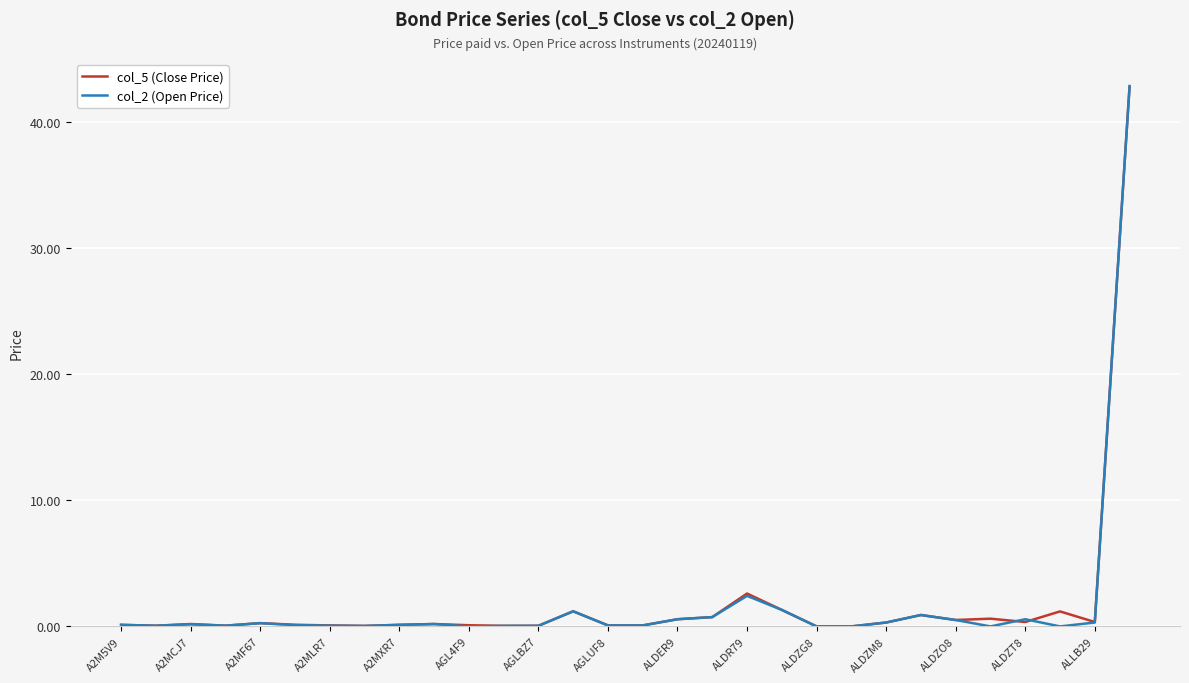

What are all the series names shown in the legend?

col_5 (Close Price), col_2 (Open Price)